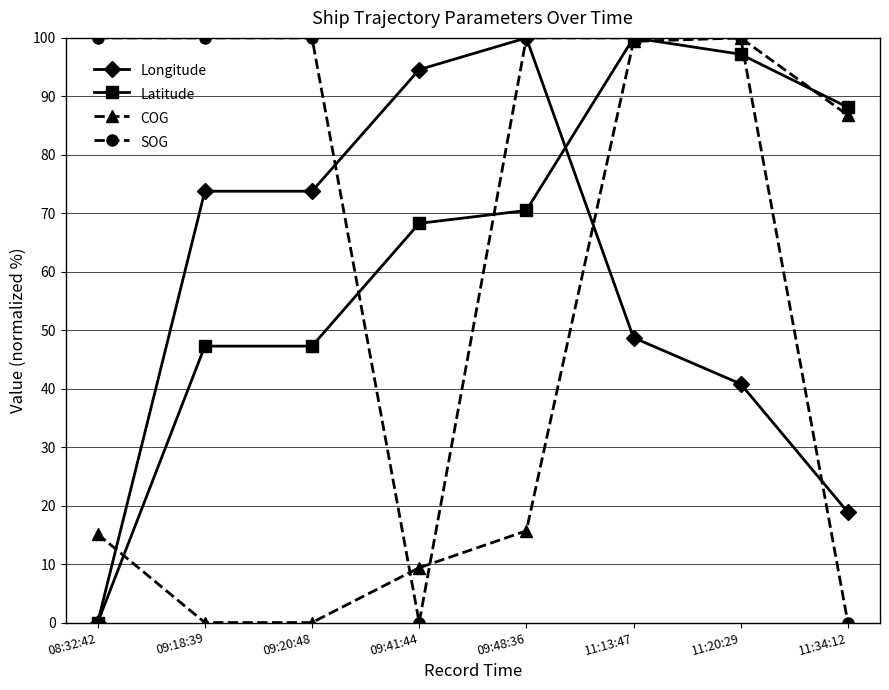

The value of SOG at 11:20:29 is 100.0. True or false?

True